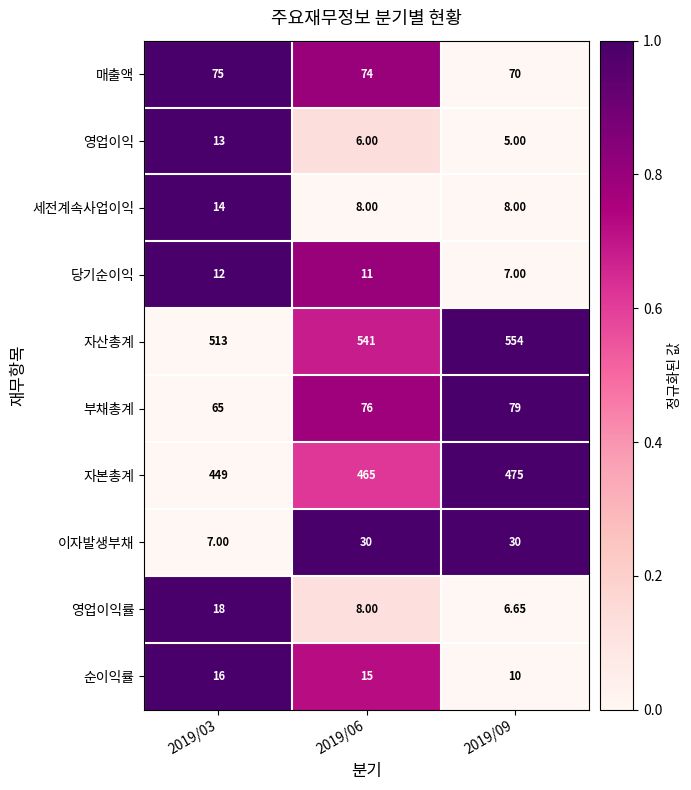

Rank the series by their maximum value, from lowest to highest.

당기순이익, 영업이익, 세전계속사업이익, 순이익률, 영업이익률, 이자발생부채, 매출액, 부채총계, 자본총계, 자산총계